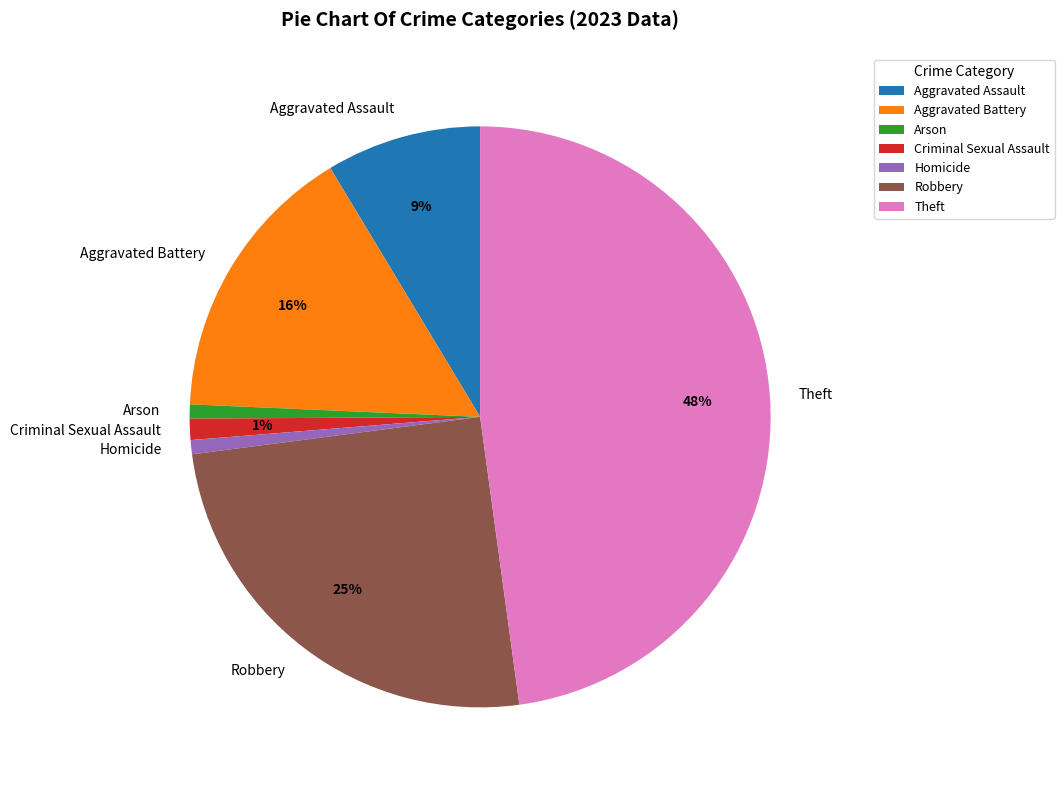

Which slice is the largest?

Theft